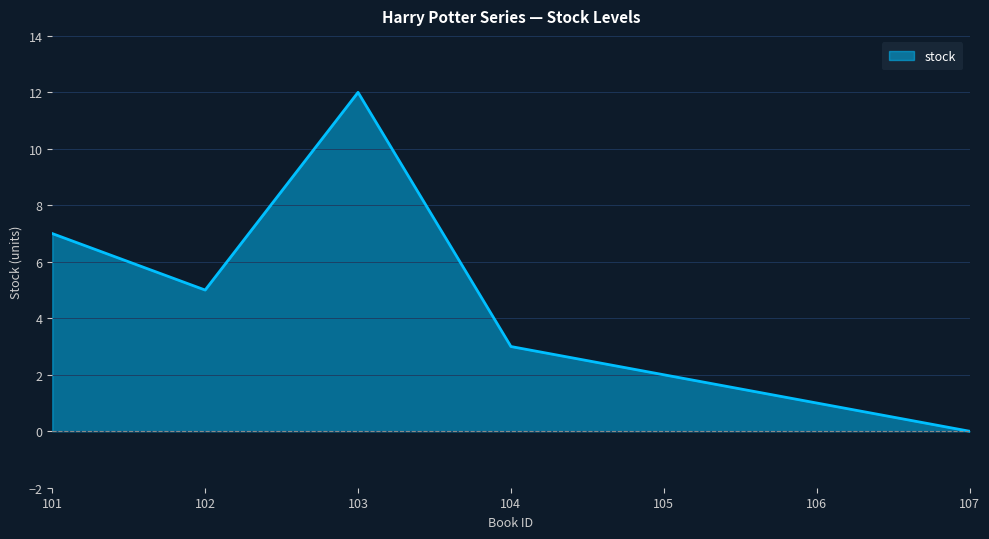

What is the maximum value shown in the chart?

12